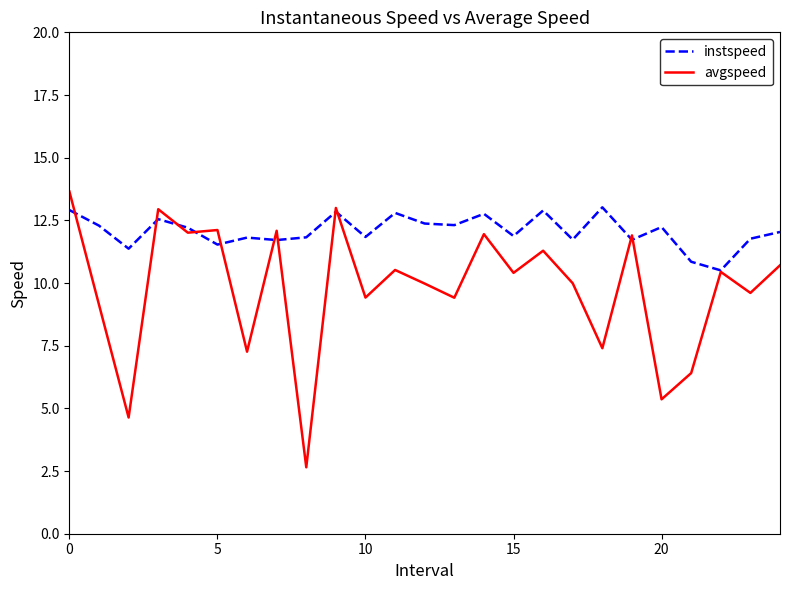

Which series has the largest total across all categories?

instspeed